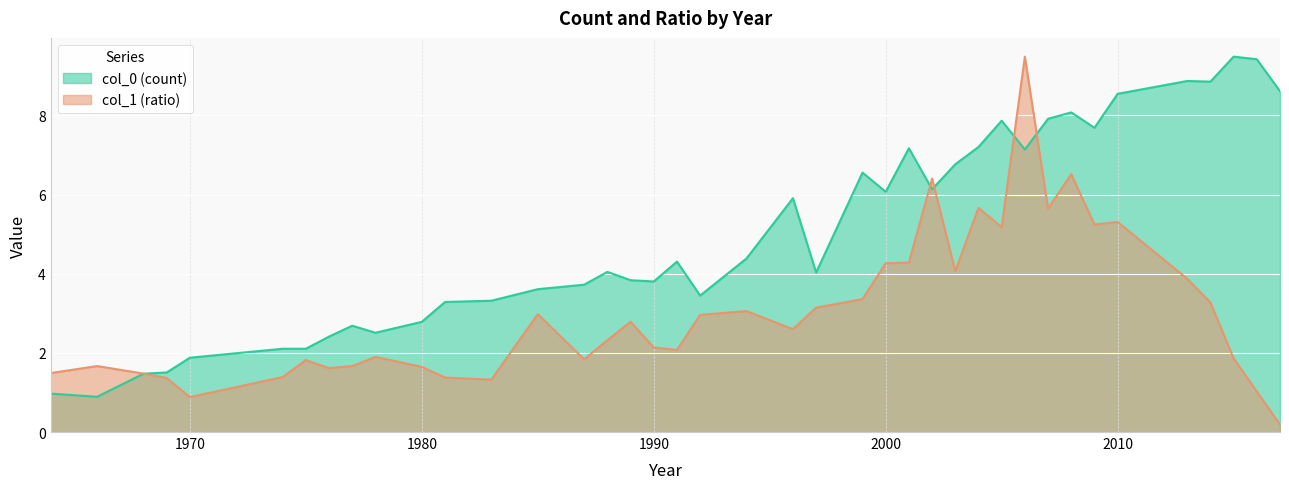

Where does the data first go above 4?

1987